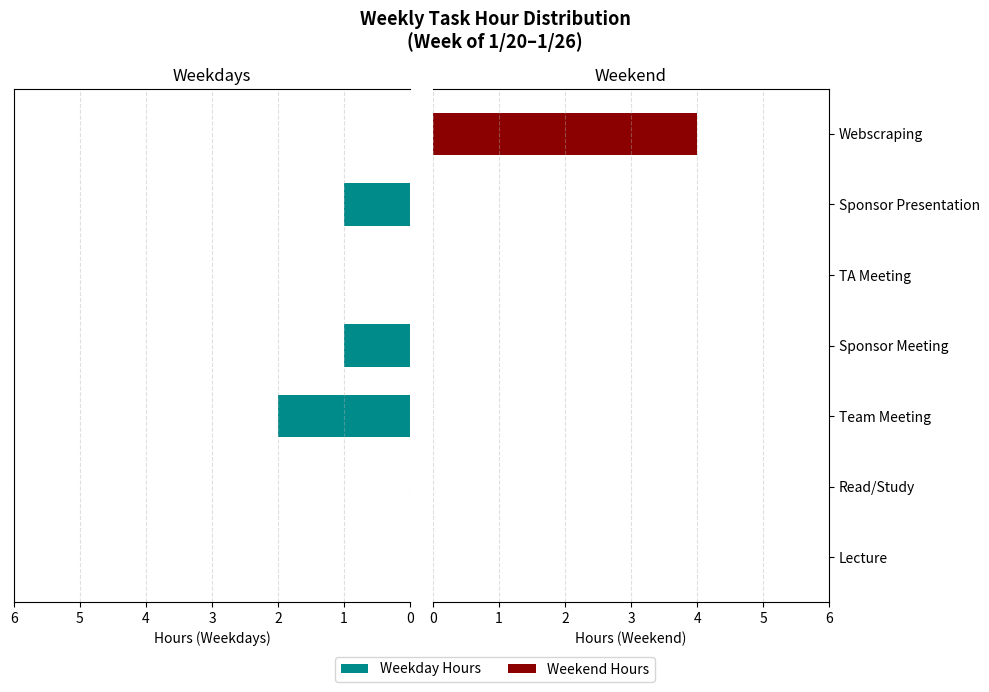

Which series has the widest spread of values?

Weekend